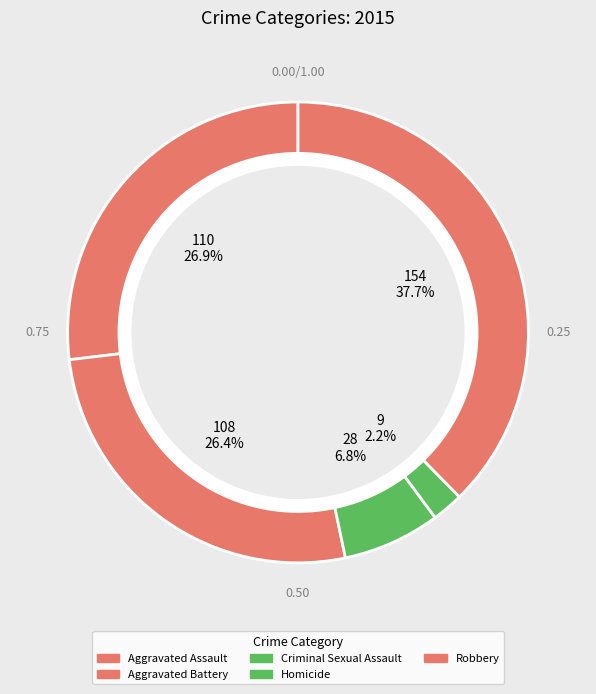

Which slice is the largest?

Robbery